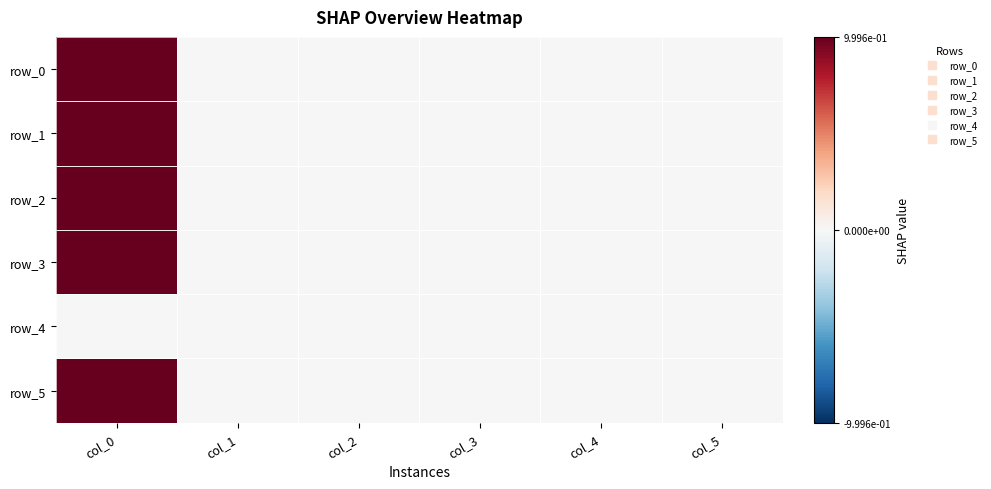

Reading left to right, what are all the values shown in this chart?

row_0: 1.0	-0.0	0.0	-0.0	0.0	0.0
row_1: 1.0	0.0	0.0	-0.0	-0.0	0.0
row_2: 1.0	0.0	0.0	-0.0	0.0	0.0
row_3: 1.0	0.0	0.0	0.0	0.0	0.0
row_4: 0.0	0.0	0.0	0.0	0.0	0.0
row_5: 1.0	0.0	0.0	0.0	0.0	0.0